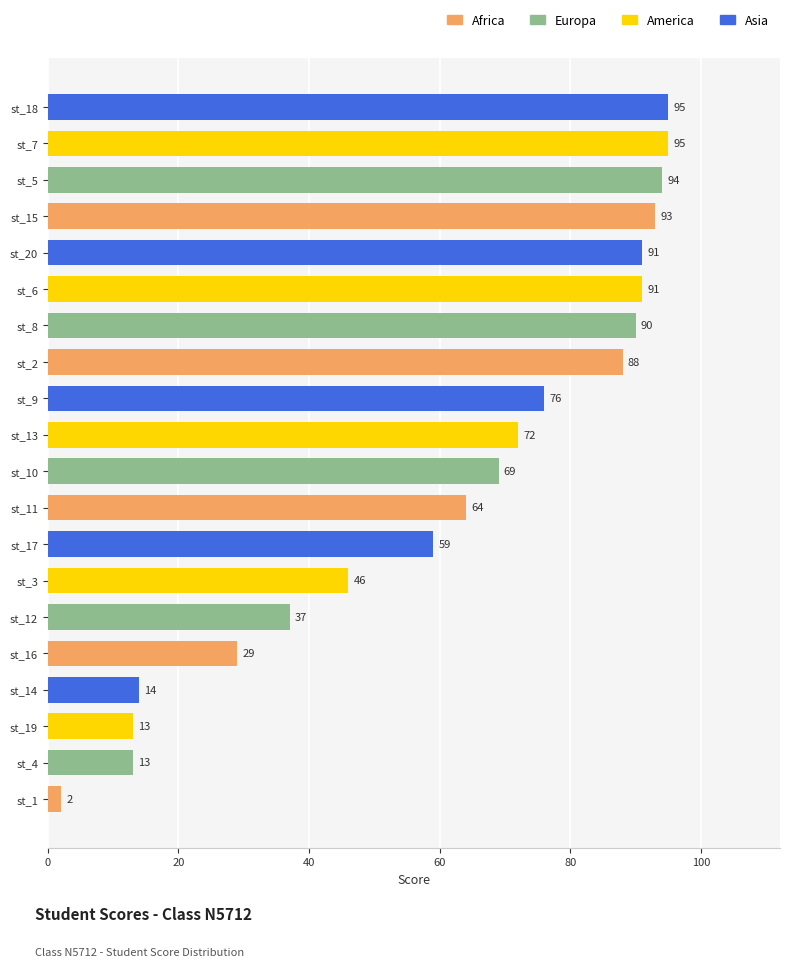

Reading top to bottom, list all the values displayed in this chart.

st_18=95	st_7=95	st_5=94	st_15=93	st_20=91	st_6=91	st_8=90	st_2=88	st_9=76	st_13=72	st_10=69	st_11=64	st_17=59	st_3=46	st_12=37	st_16=29	st_14=14	st_19=13	st_4=13	st_1=2